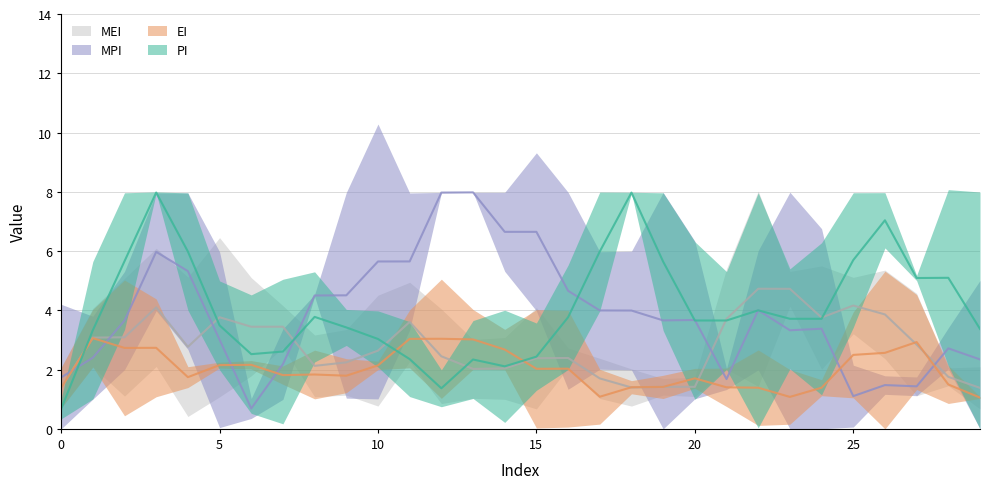

What is the spread (max minus min) of values at 27?

4.1